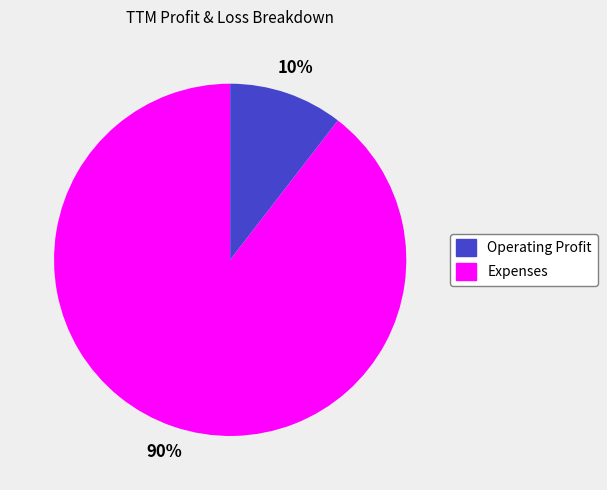

Does any single category account for the majority?

Yes